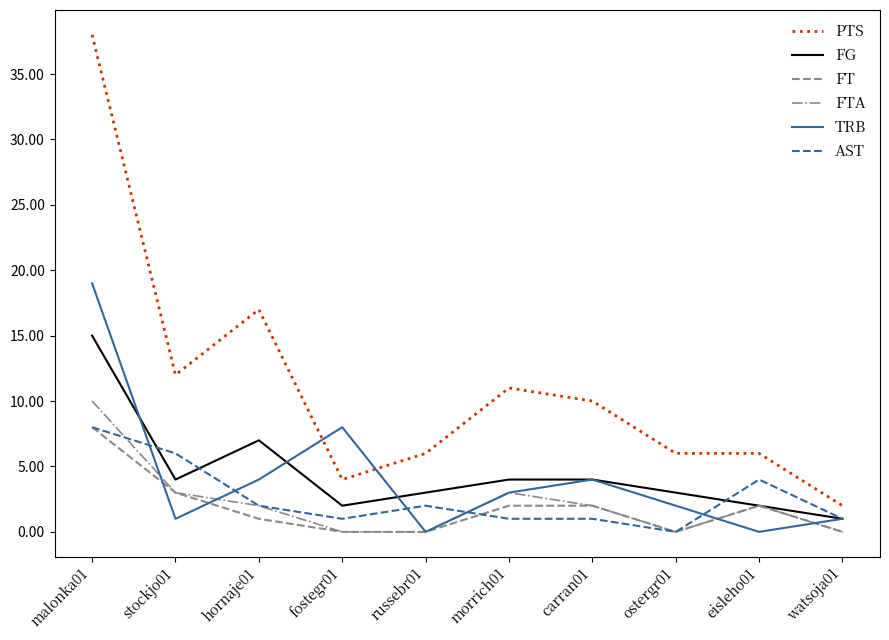

Which series has the widest spread of values?

PTS